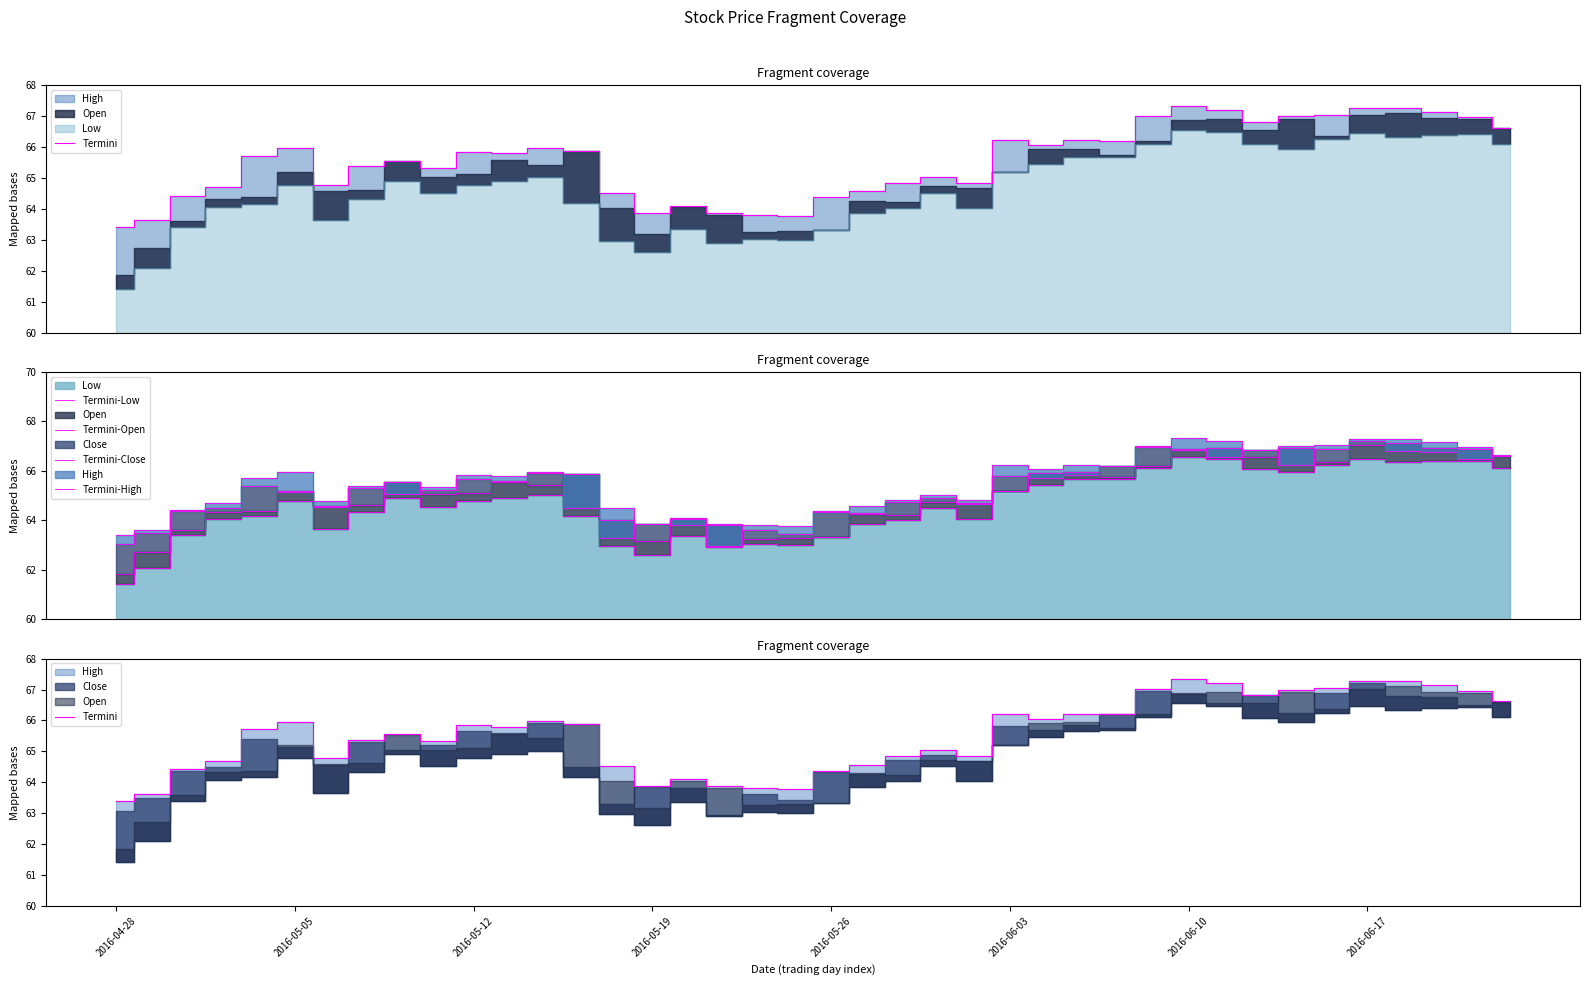

What is the total value across all series at 29?

333.3